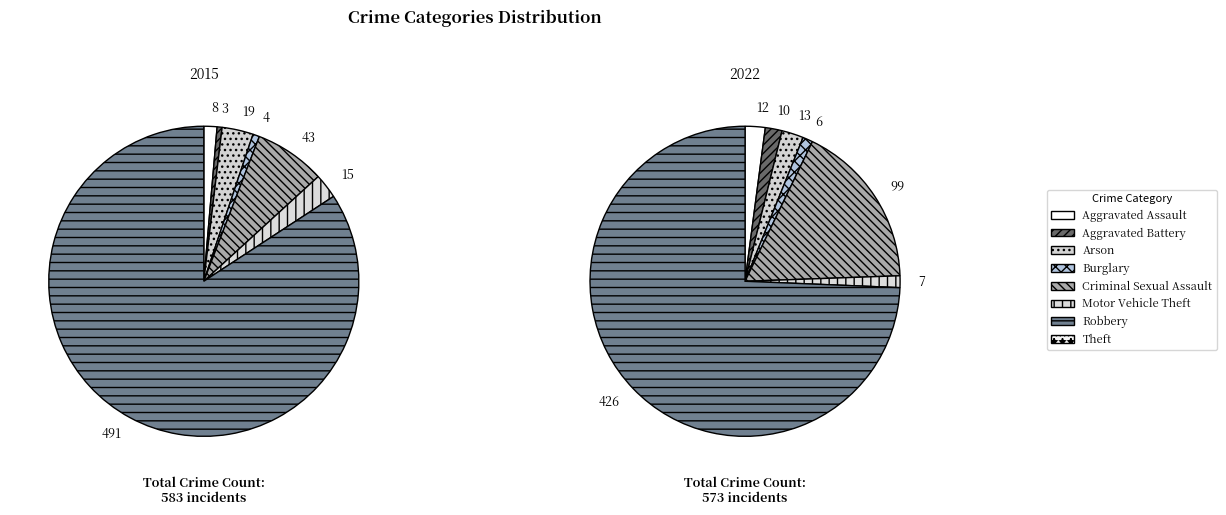

How many segments does this pie chart have?

8